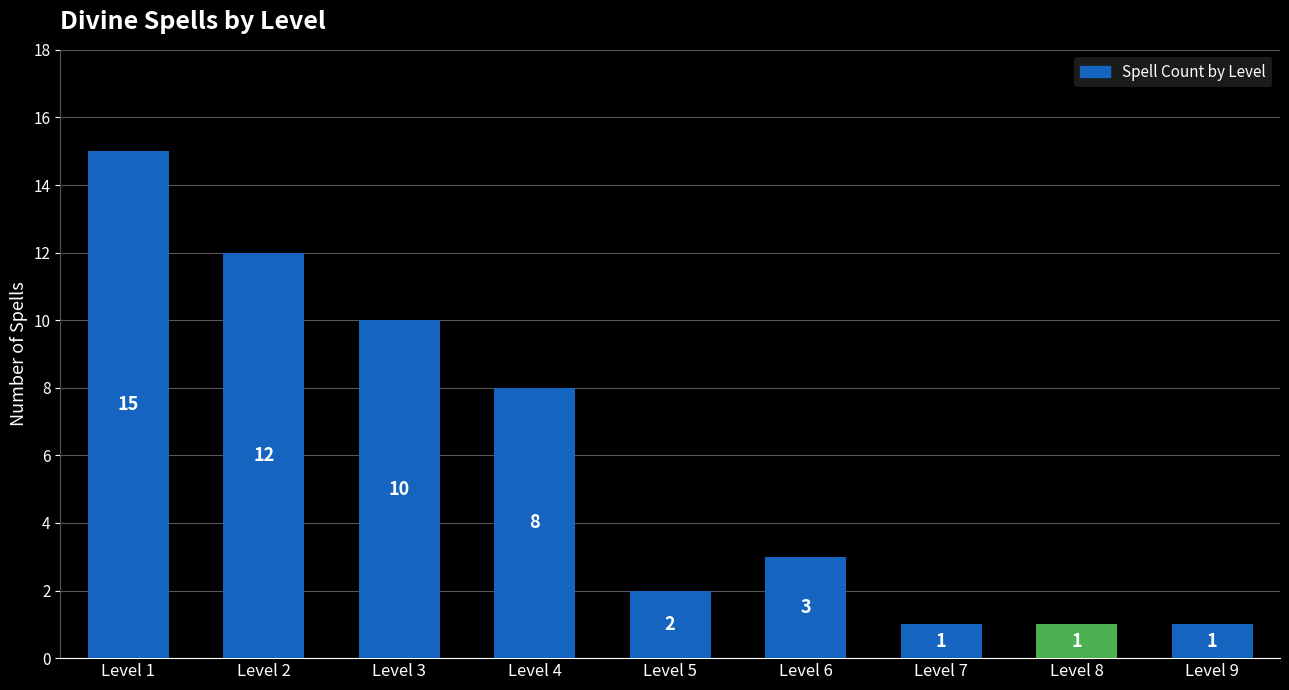

Count the number of data series in this chart.

1